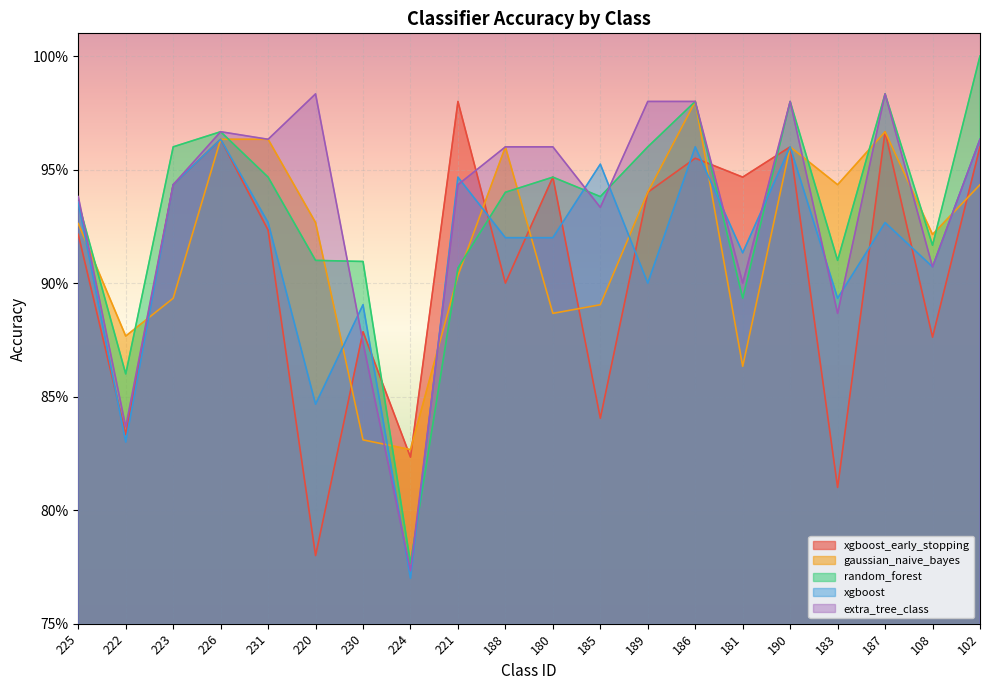

Rank the series by their maximum value, from lowest to highest.

xgboost, xgboost_early_stopping, gaussian_naive_bayes, extra_tree_class, random_forest